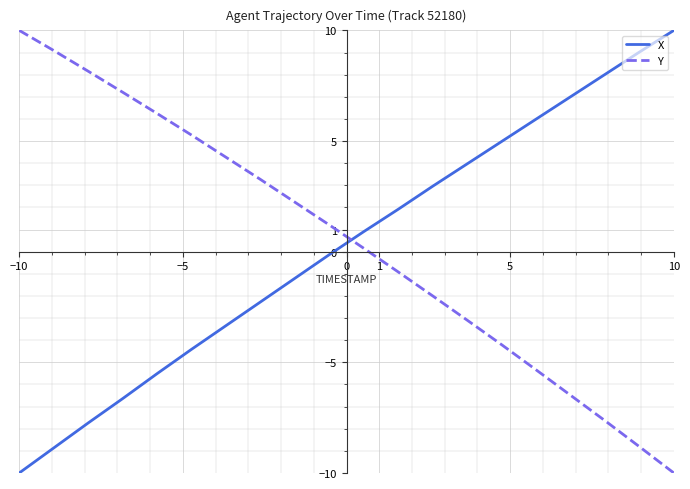

What is the maximum value for X?

10.0